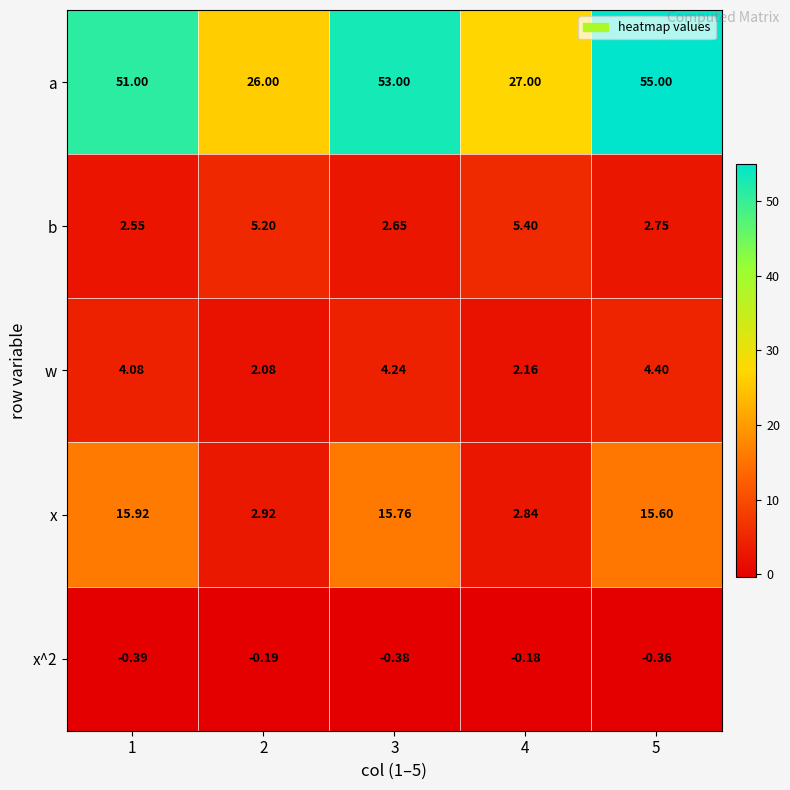

Which series has the largest total across all categories?

a